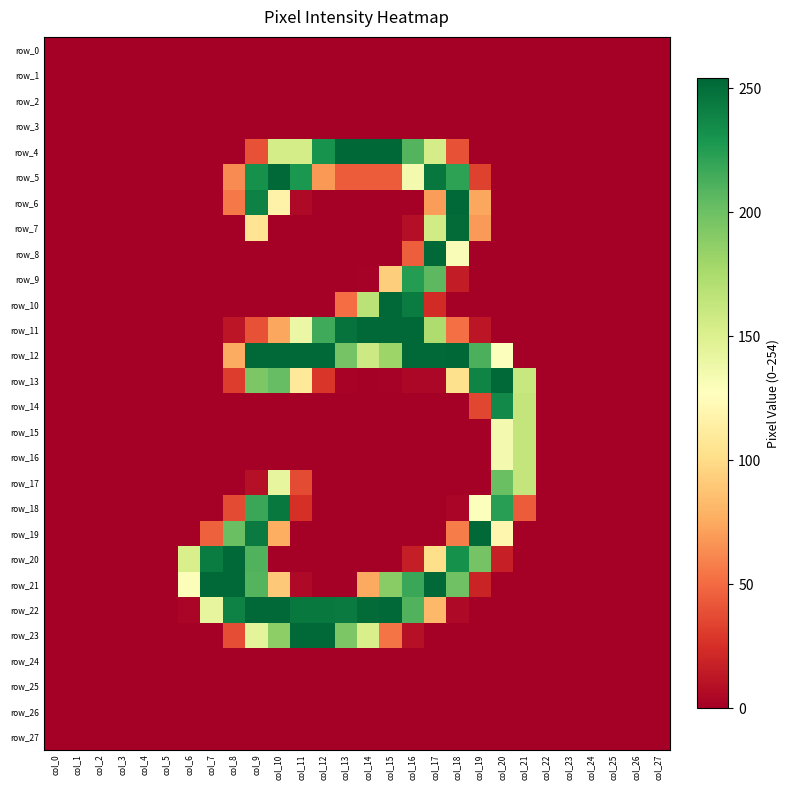

Rank the categories by row_13 value from highest to lowest.

col_20, col_19, col_10, col_9, col_21, col_11, col_18, col_8, col_12, col_16, col_17, col_13, col_15, col_0, col_1, col_2, col_3, col_4, col_5, col_6, col_7, col_14, col_22, col_23, col_24, col_25, col_26, col_27